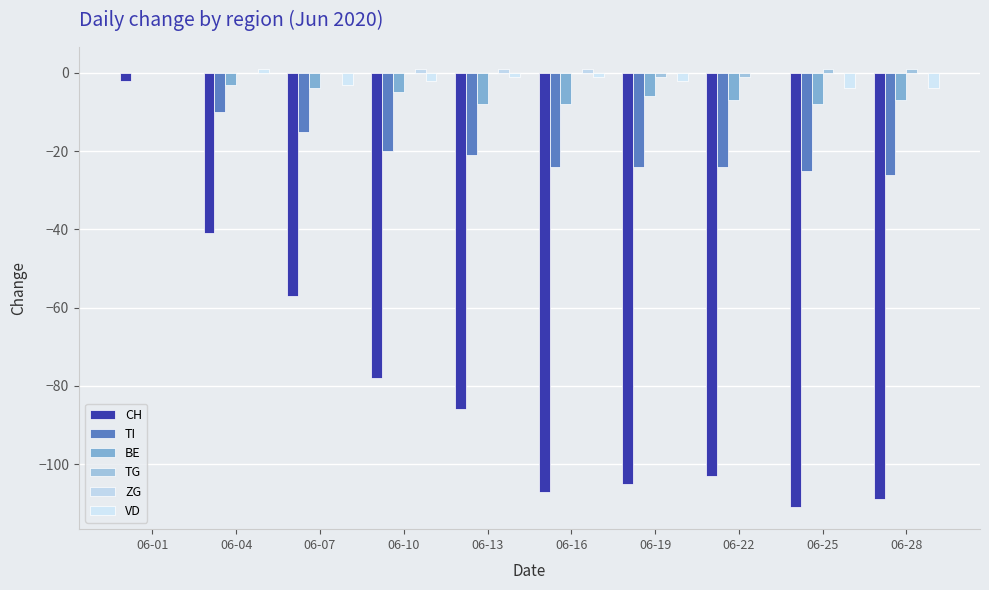

At which category is the sum across all series the highest?

06-01